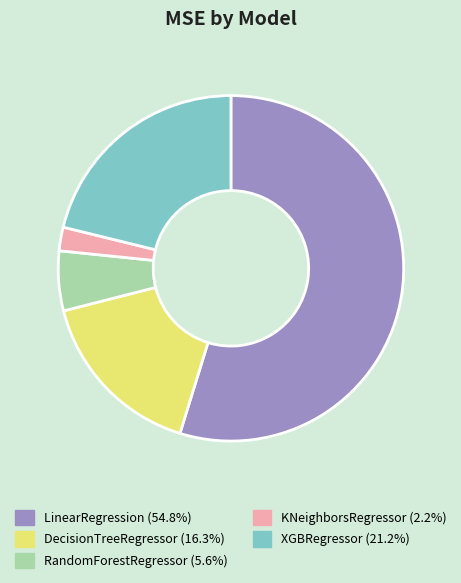

Does any single category account for the majority?

Yes